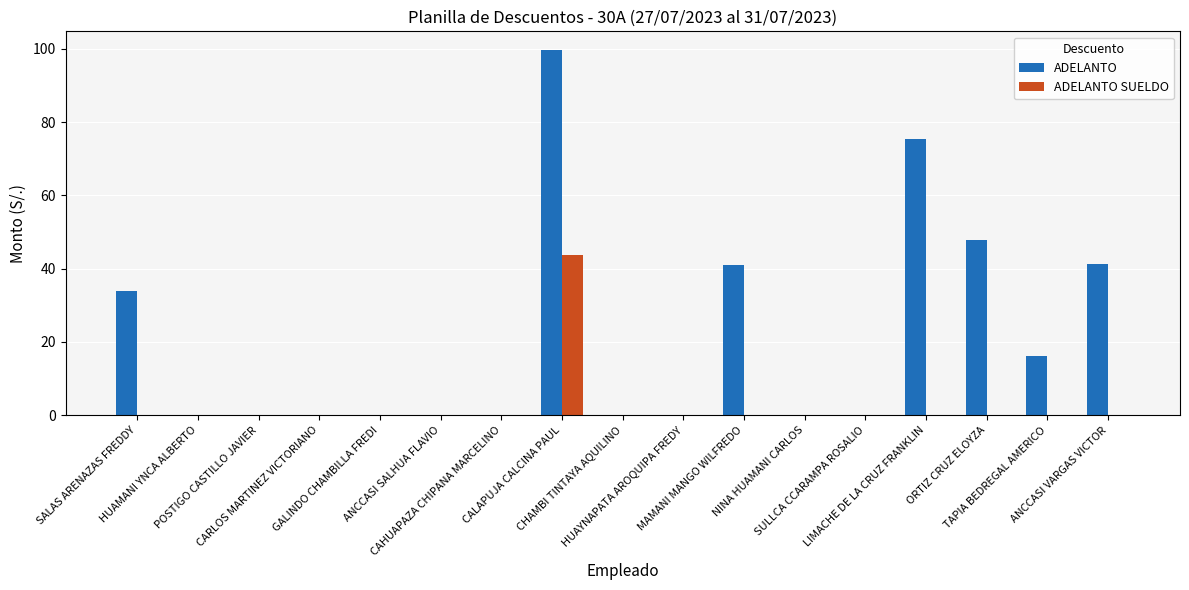

Is it true that ADELANTO equals 0.0 at HUAYNAPATA AROQUIPA FREDY?

True